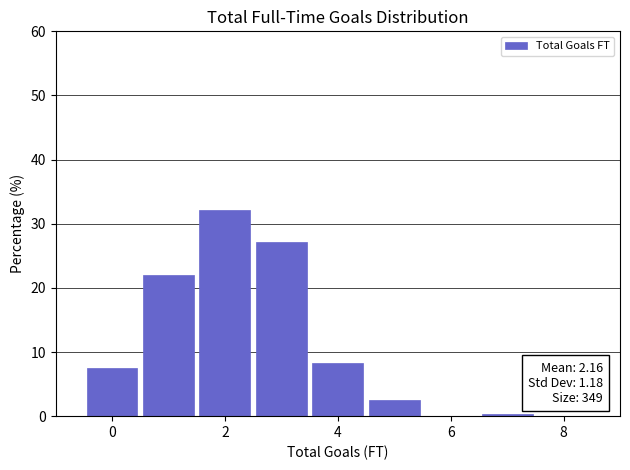

Which range on the x-axis has the tallest bar?

1.5 to 2.5